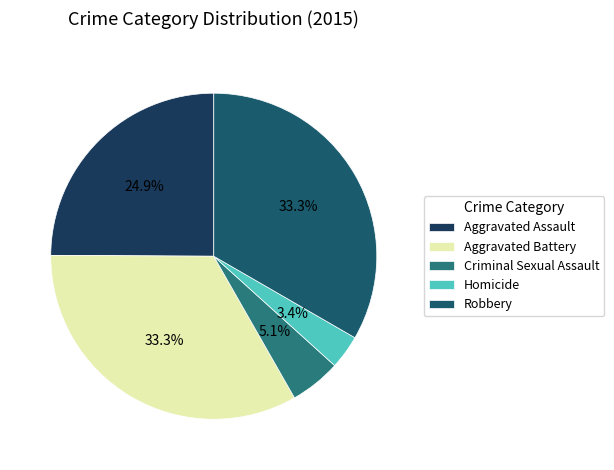

Rank the categories by value from lowest to highest.

Homicide, Criminal Sexual Assault, Aggravated Assault, Aggravated Battery, Robbery